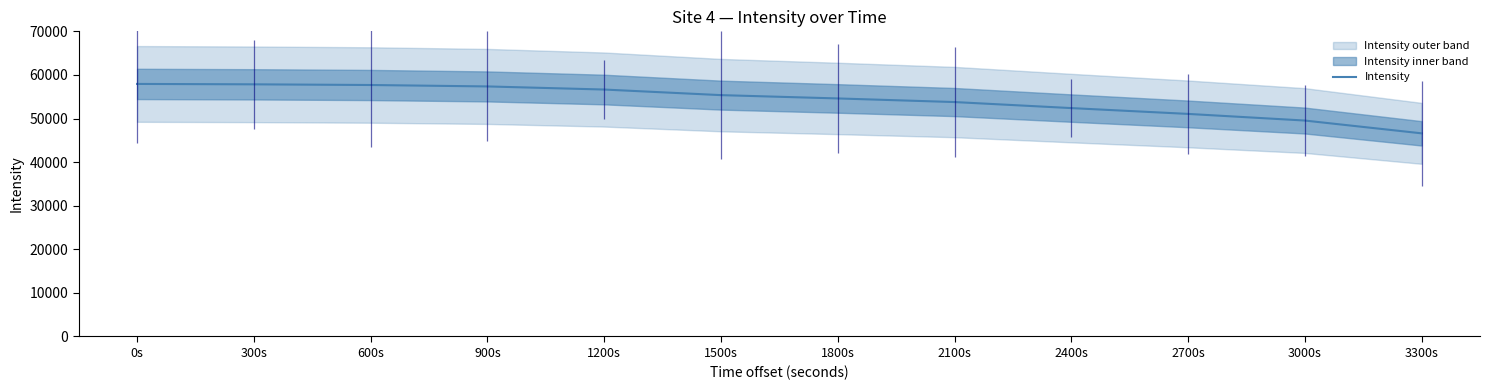

True or false: the data shows 57360.0 at 900s.

True